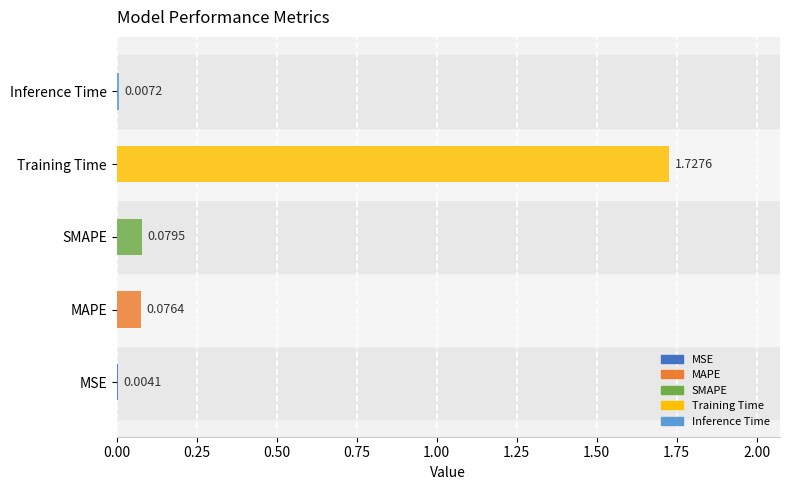

What is the value of the 3rd bar from the left?

0.1